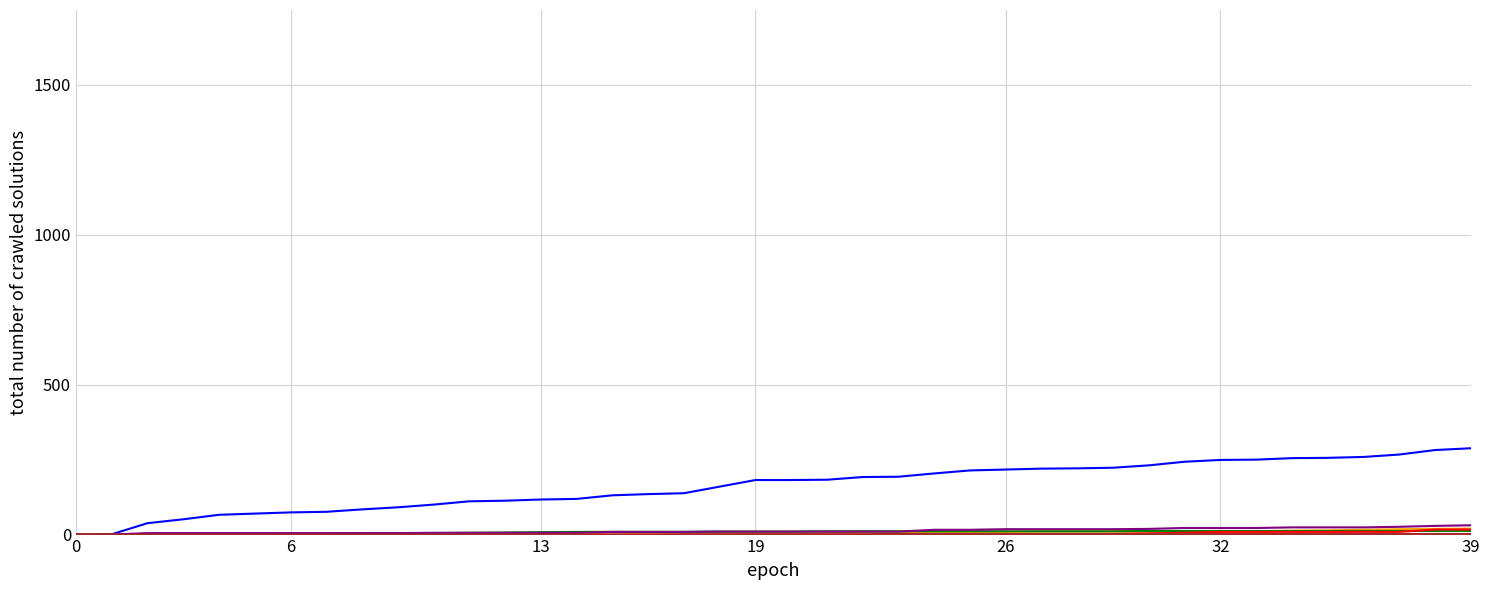

What is the greatest value displayed?

288